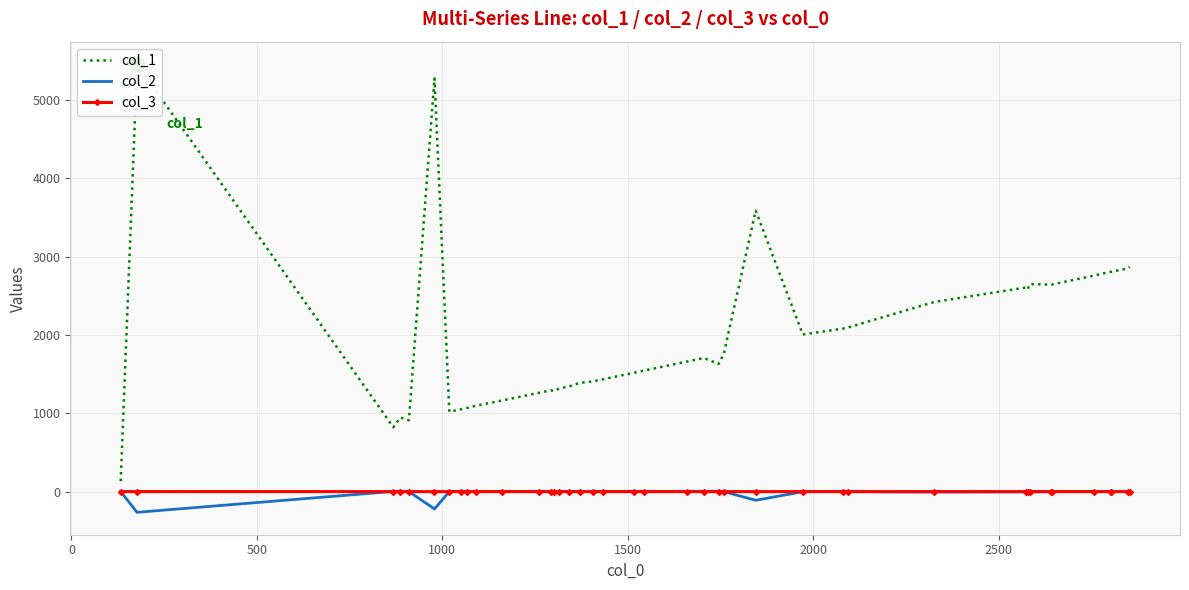

How many values in the col_2 series exceed 0?

3